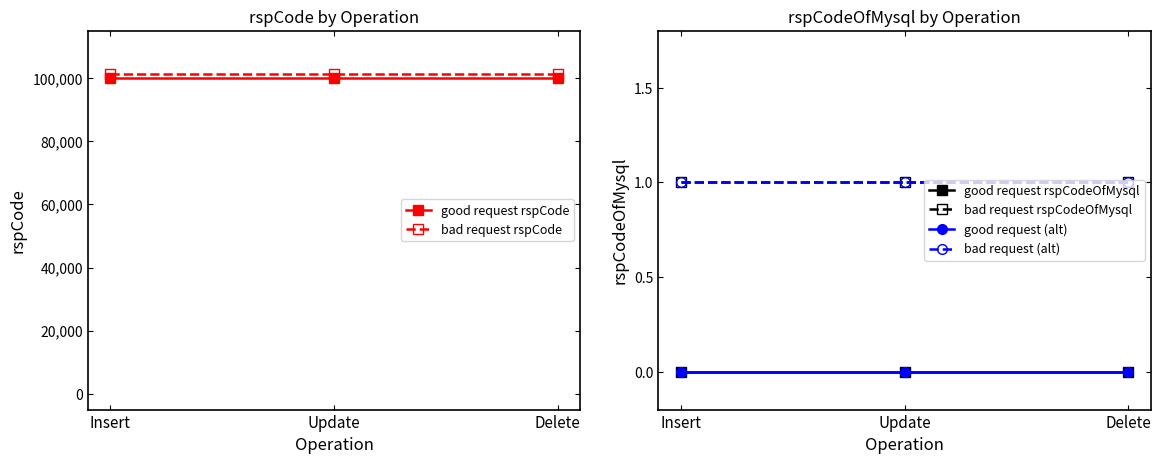

What is the label of the 3rd point from the left?

Delete